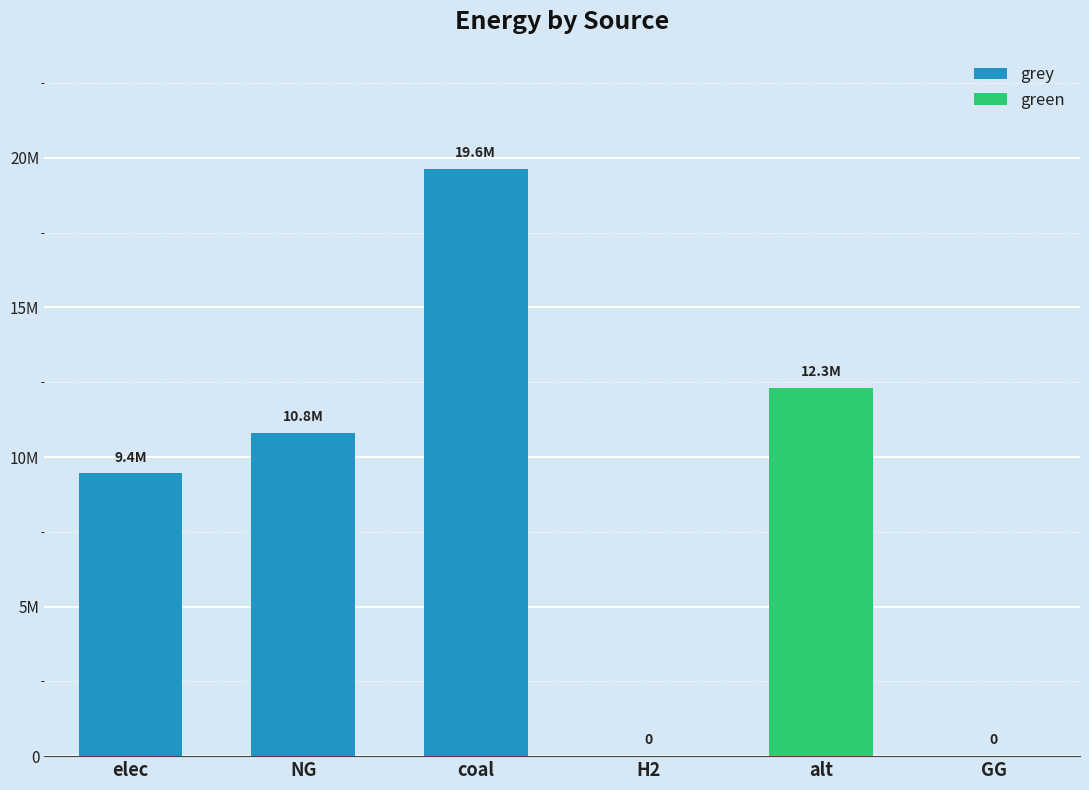

Between elec and H2, which series saw the biggest shift?

grey